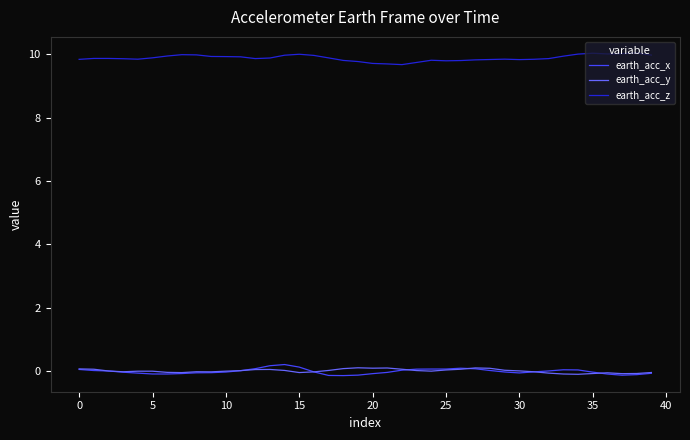

Which series has the largest total across all categories?

earth_acc_z